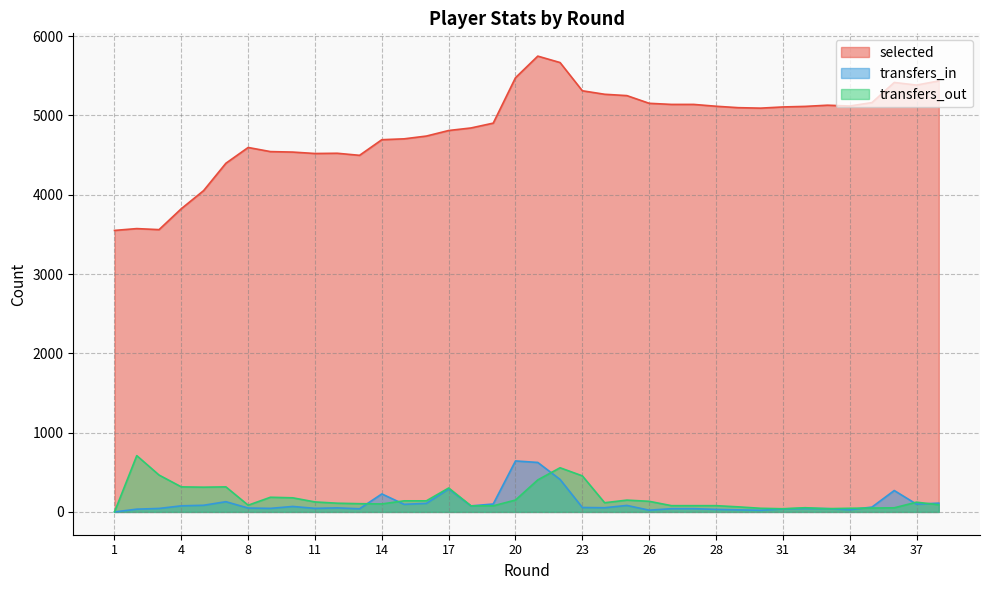

What is the difference between the maximum and minimum values in the transfers_in series?

643